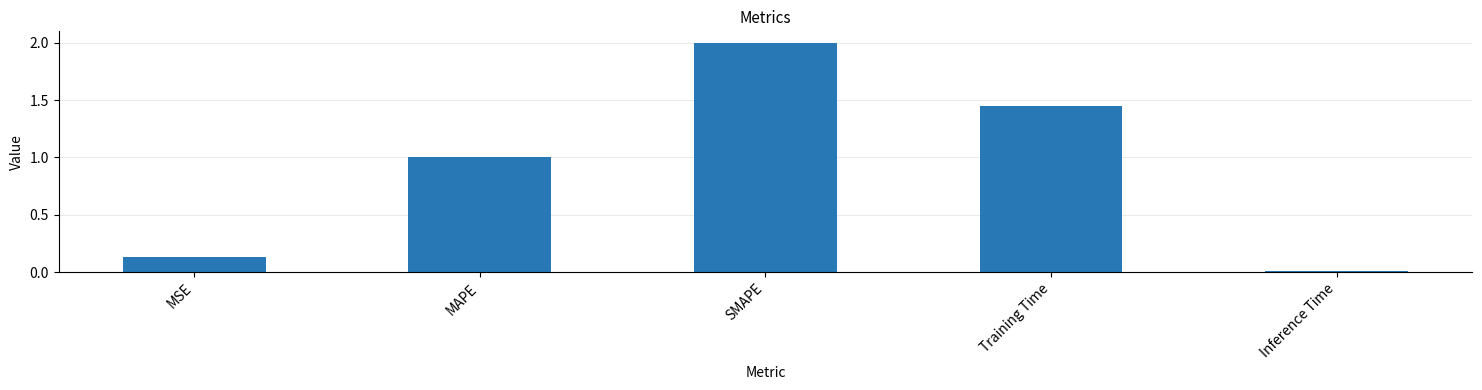

Rank the categories by value from lowest to highest.

Inference Time, MSE, MAPE, Training Time, SMAPE